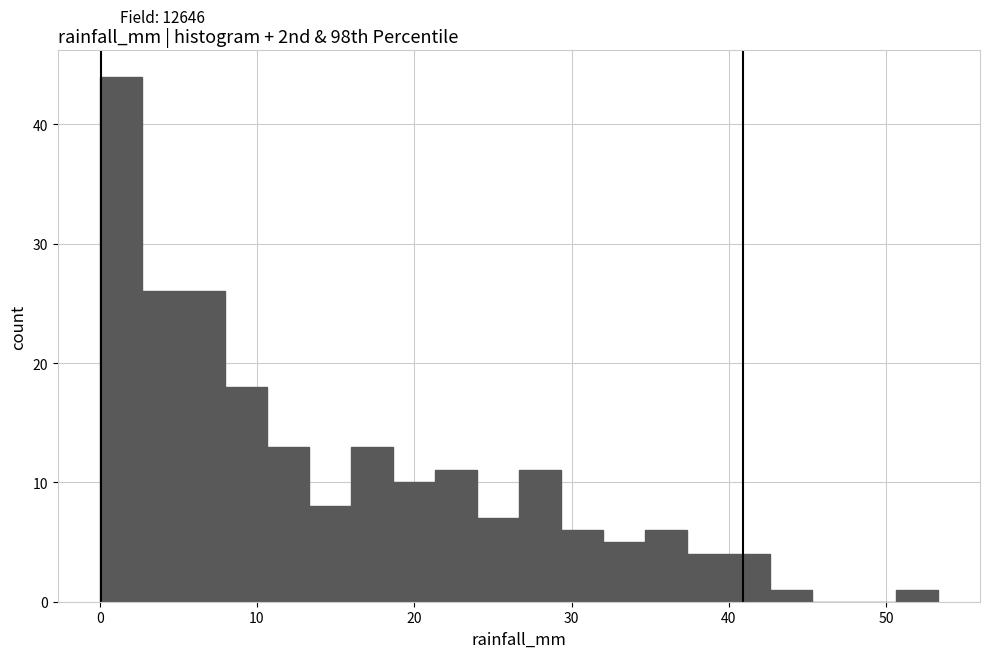

Around what value on the x-axis is the tallest bar? Give the approximate position of its centre, as read against the axis.

1